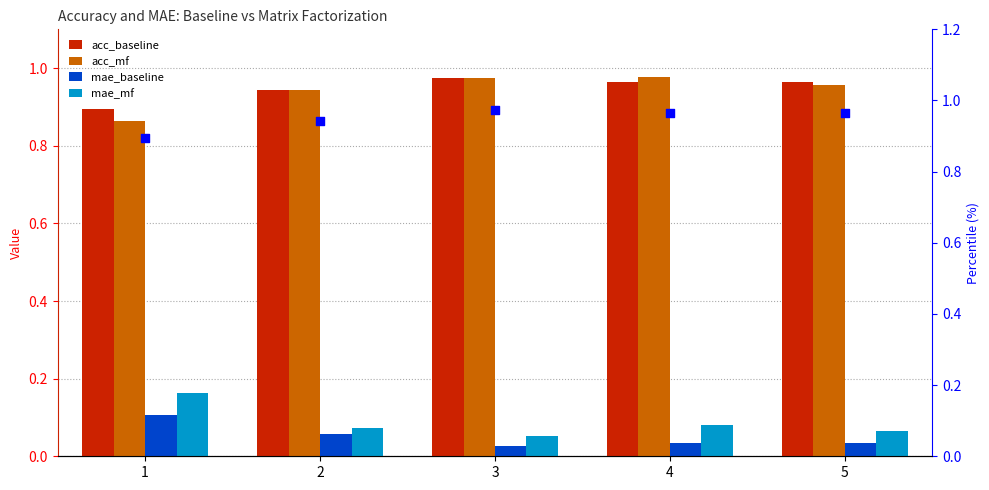

At how many categories does at least one series exceed 0?

5